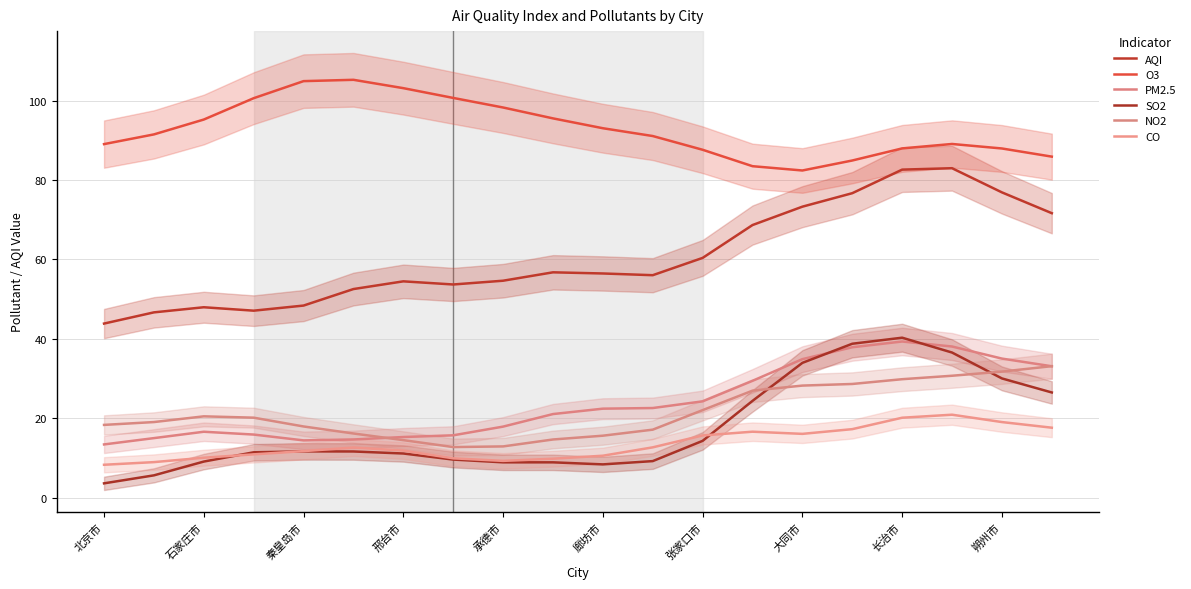

Which category has the highest value in the PM2.5 series?

长治市